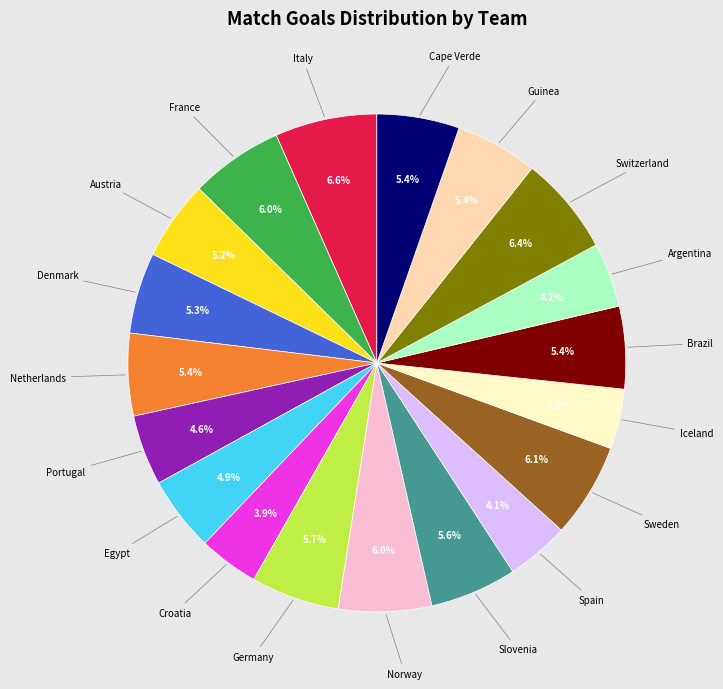

Is there a majority slice in this chart?

No